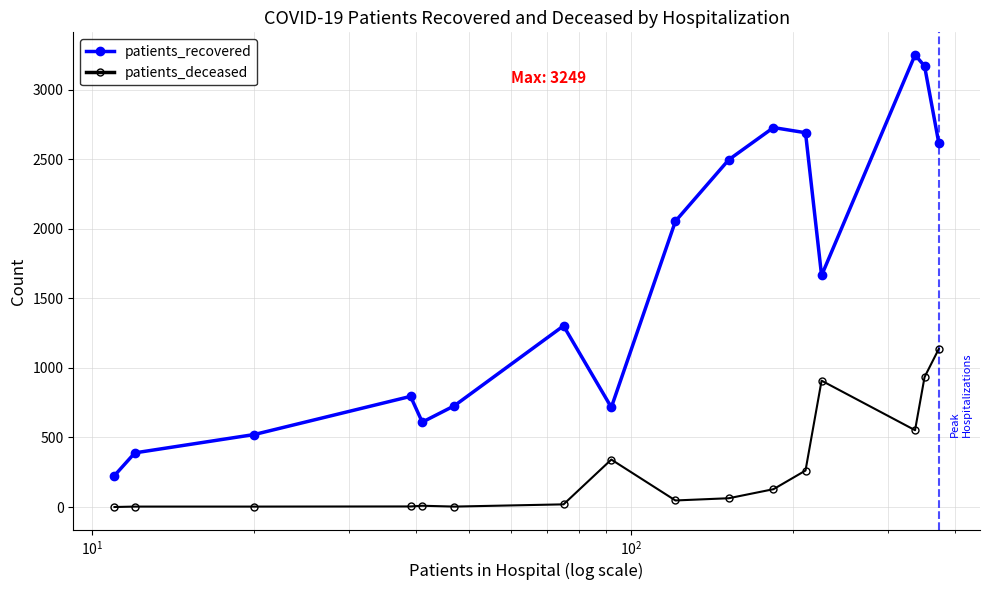

List the series in order of their peak value, lowest first.

patients_deceased, patients_recovered